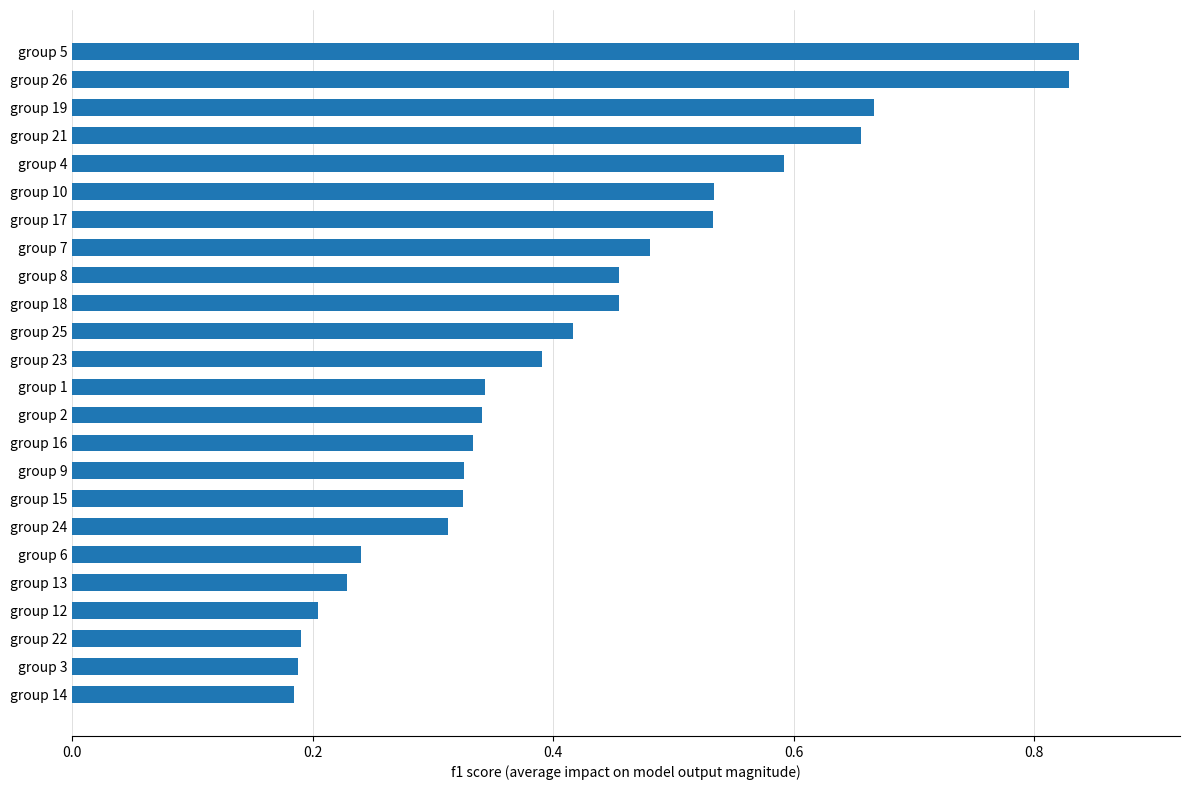

Count the values in the range 0 to 1.

24